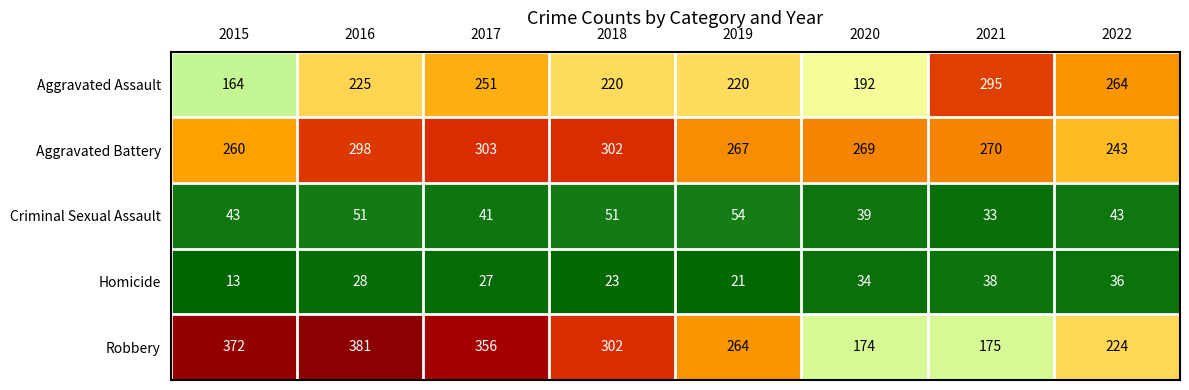

What is the difference between the Homicide values at 2022 and 2018?

13